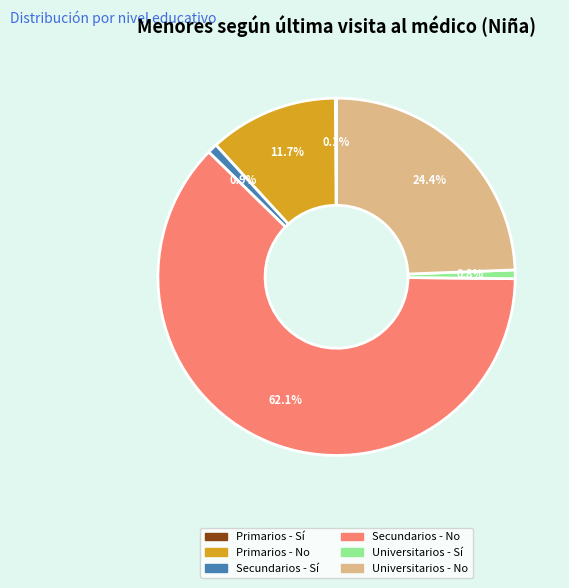

What is the largest slice in the pie chart?

Secundarios - No